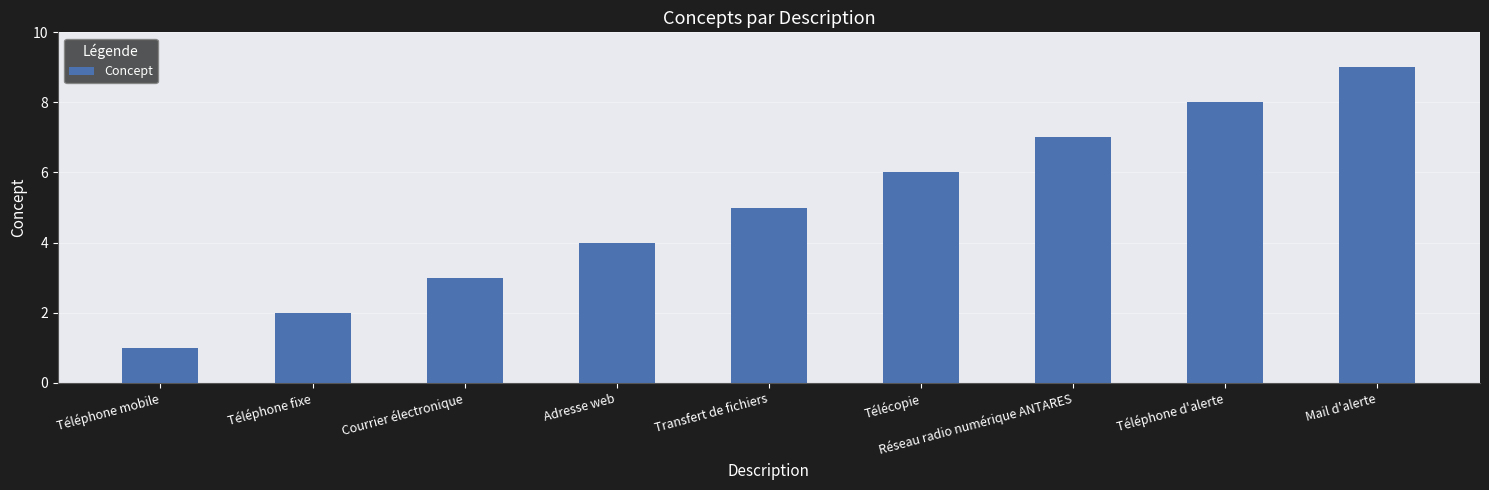

Read the value at Mail d'alerte.

9